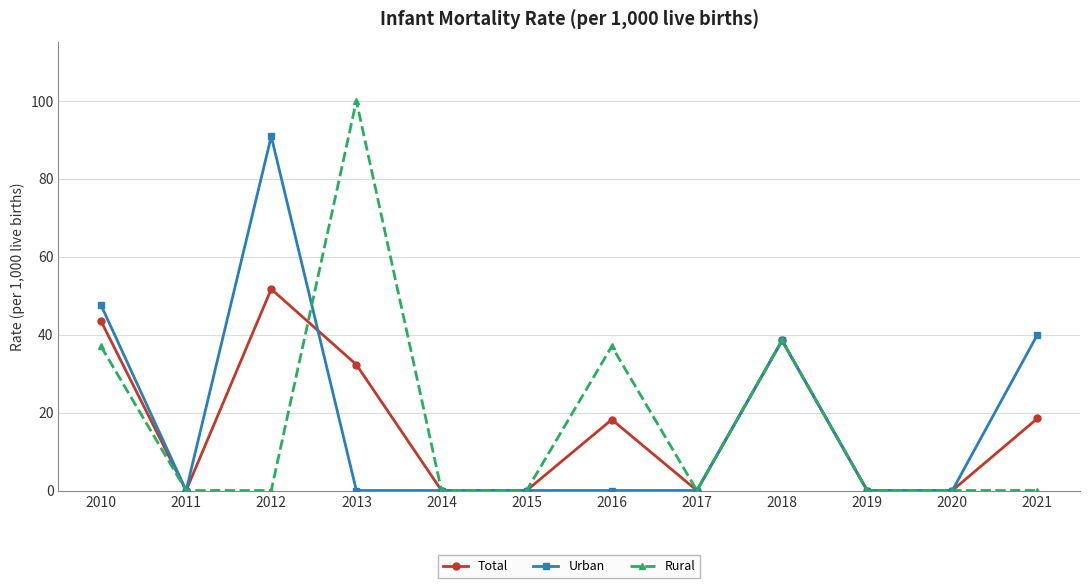

What is the value of the Total point at the 9th from the left?

38.5